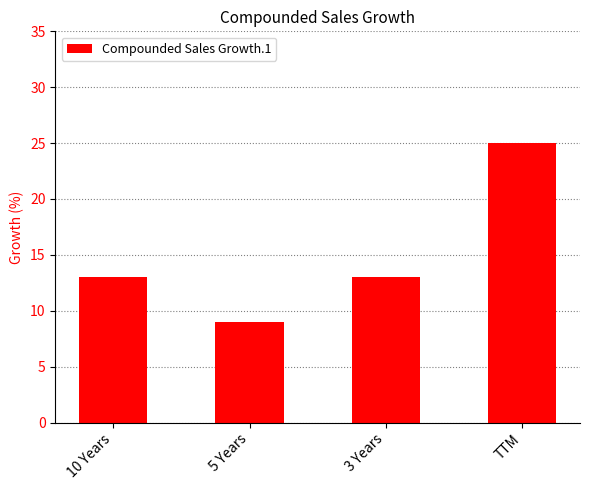

What is the difference between the maximum and minimum values?

16